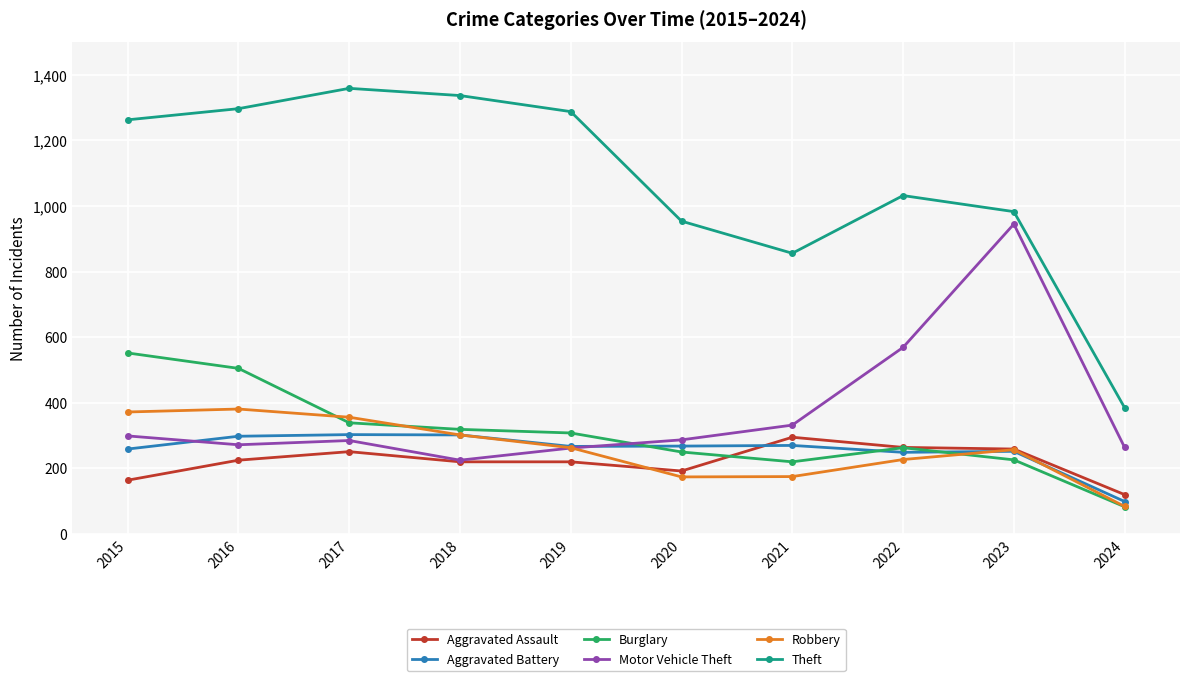

What is the lowest value of the Robbery series?

84